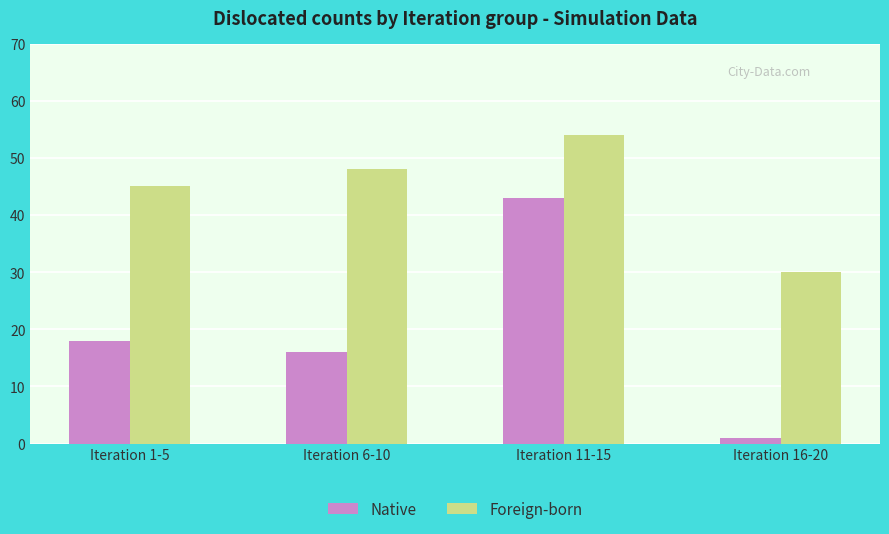

Are the bars grouped side by side (vs. stacked)?

Yes